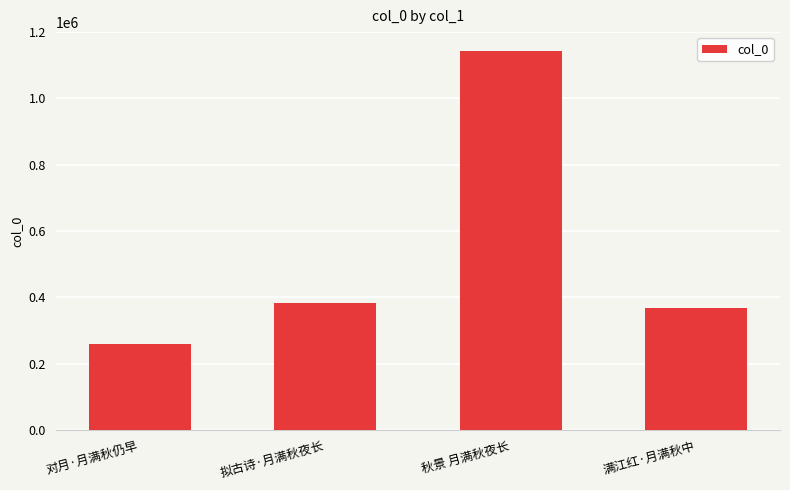

What is the maximum value shown in the chart?

1142930